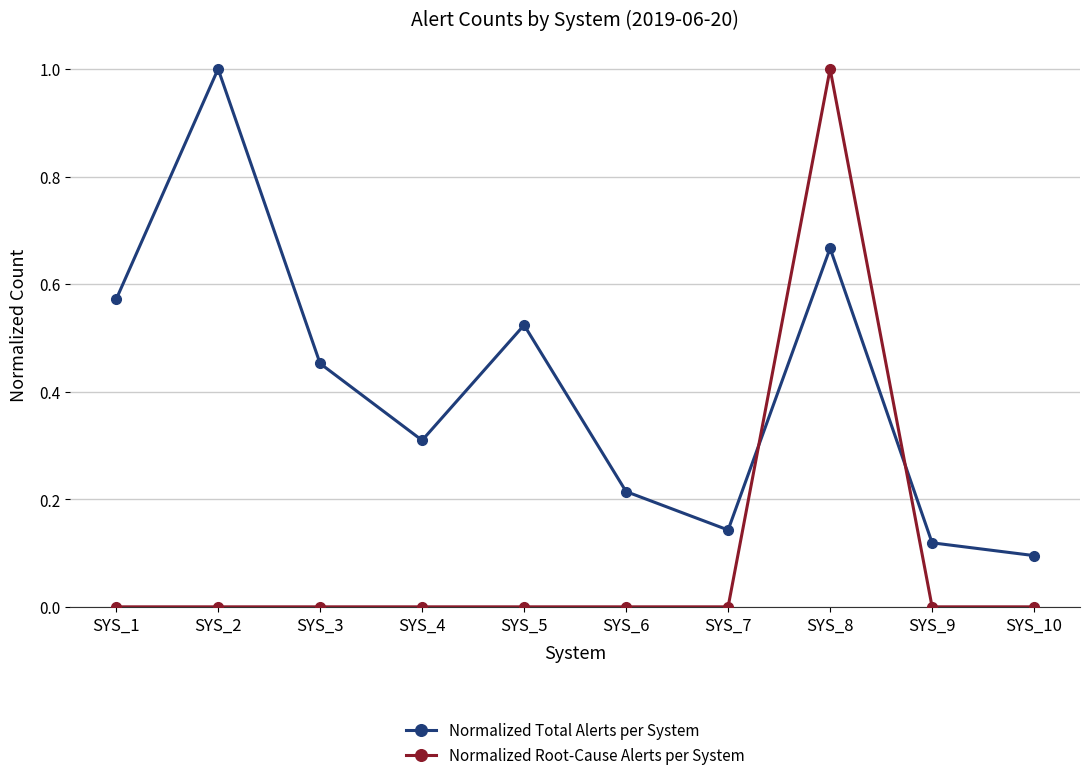

At how many categories does at least one series exceed 0?

10